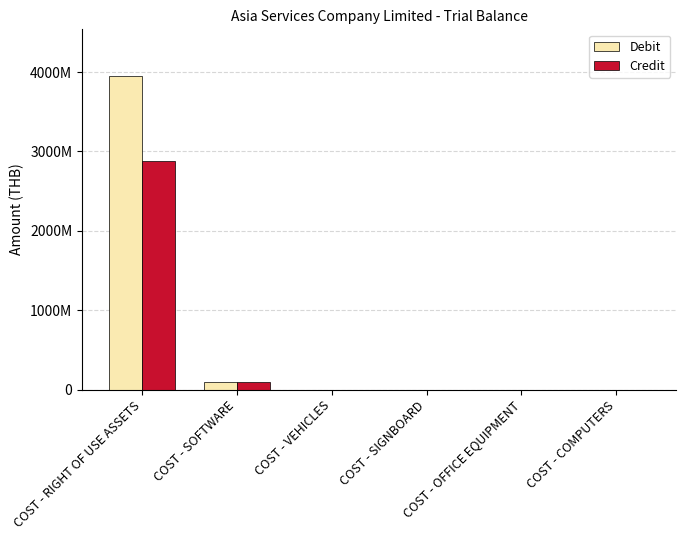

Which label corresponds to the largest value in the chart?

COST - RIGHT OF USE ASSETS